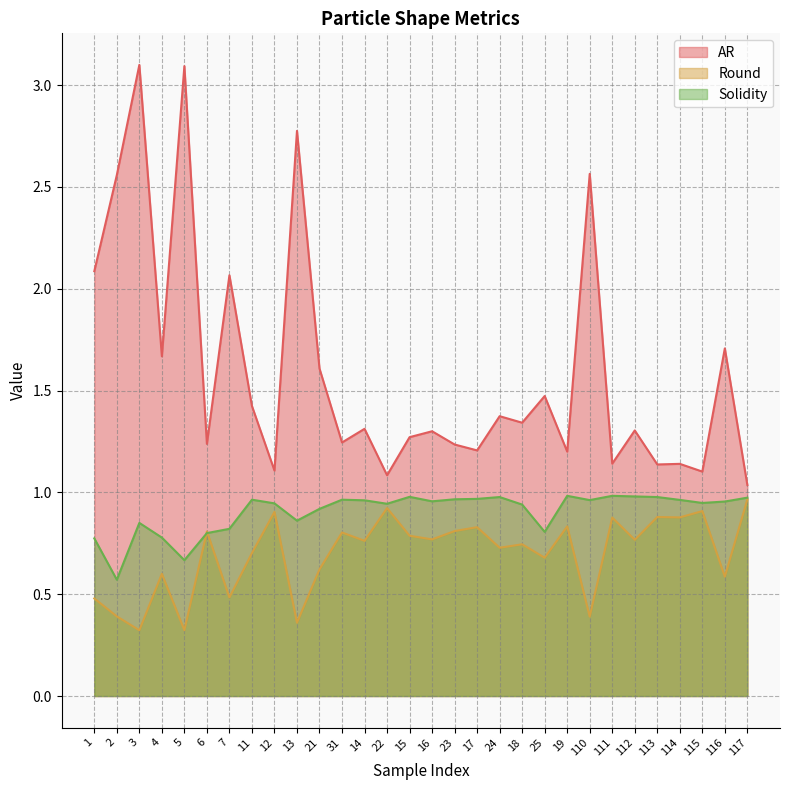

What is the highest value of the Solidity series?

1.0